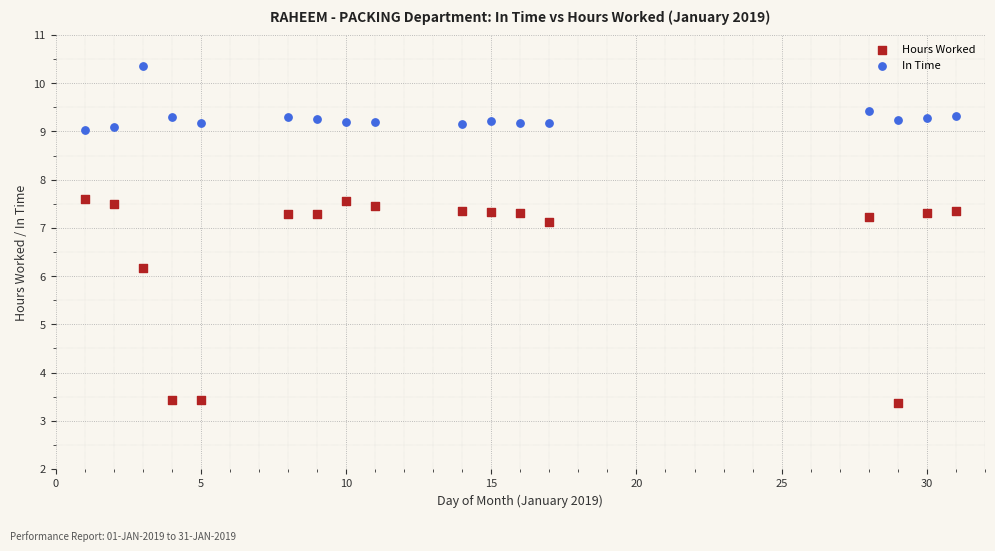

What are all the series names shown in the legend?

Hours Worked, In Time